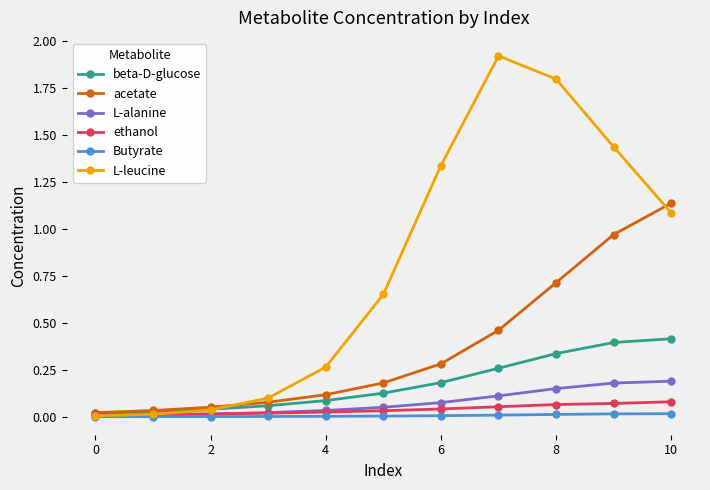

Which series has the largest range (max minus min)?

L-leucine